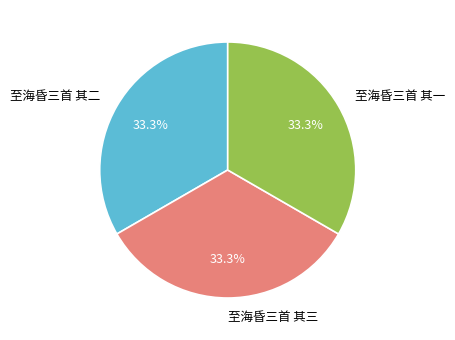

To the nearest percent, what portion does 至海昏三首 其二 represent?

33%